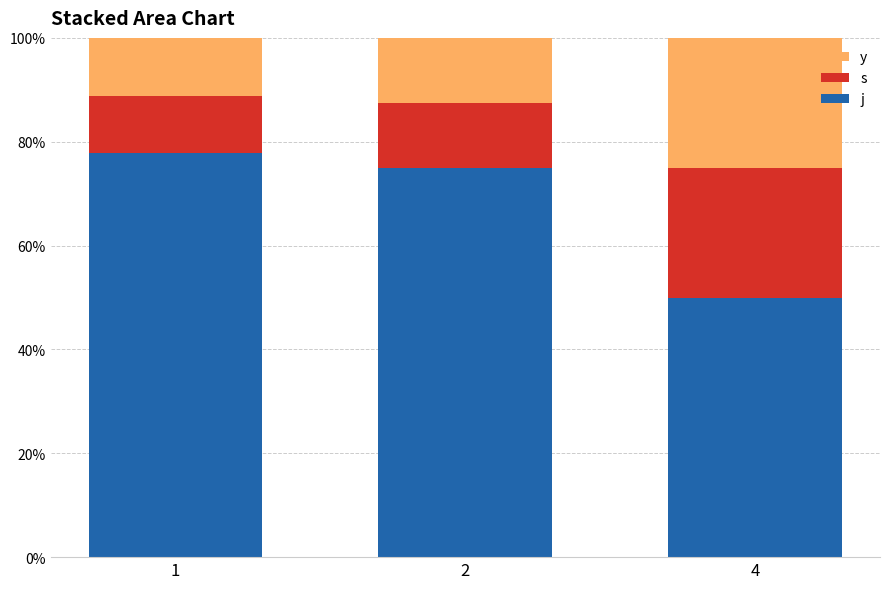

What is the total value across all series at 1?

100.0